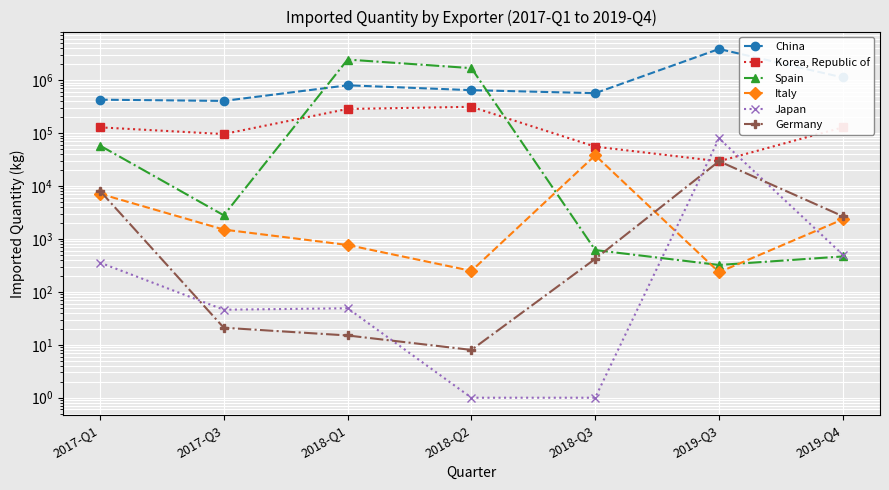

In China, how many points are lower than both neighbors (excluding endpoints)?

2